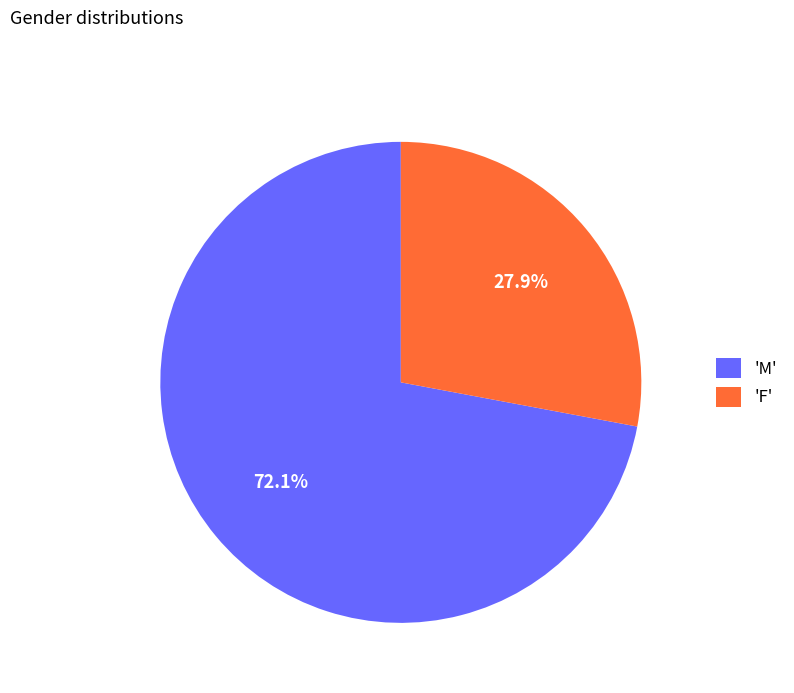

What is the total percentage of 'M' and 'F'?

100.0%